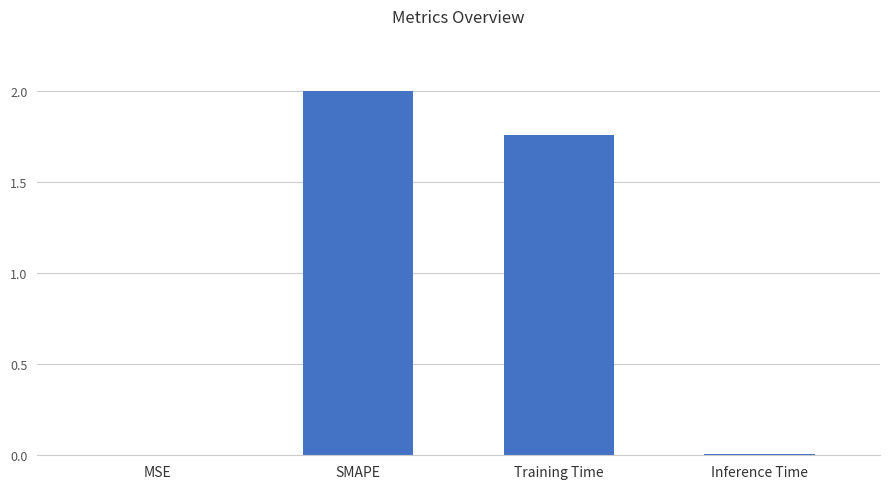

What is the average value?

0.9